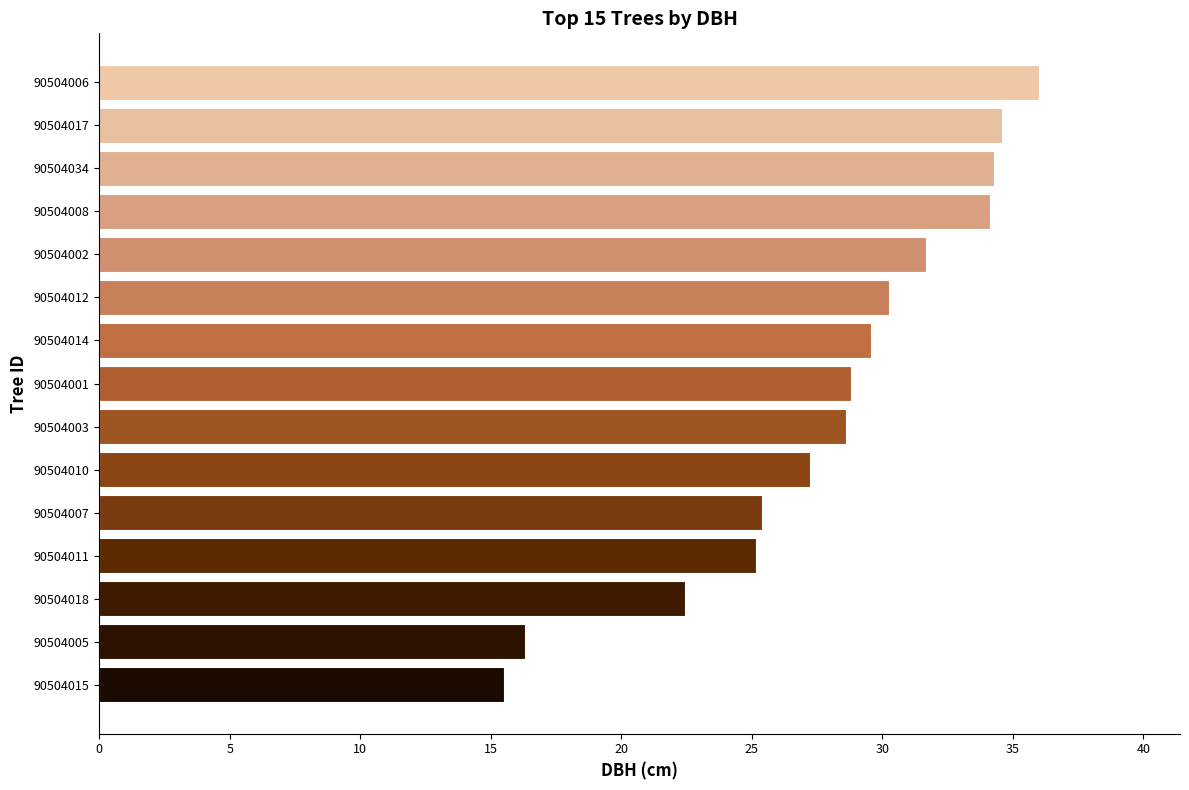

Which category has the highest value across all series?

90504006